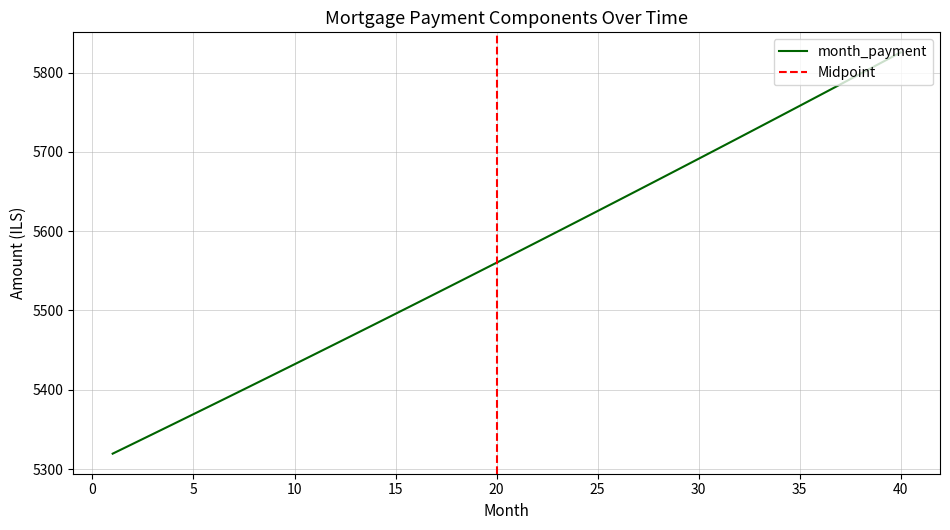

Is this an area chart (filled region under the line)?

No